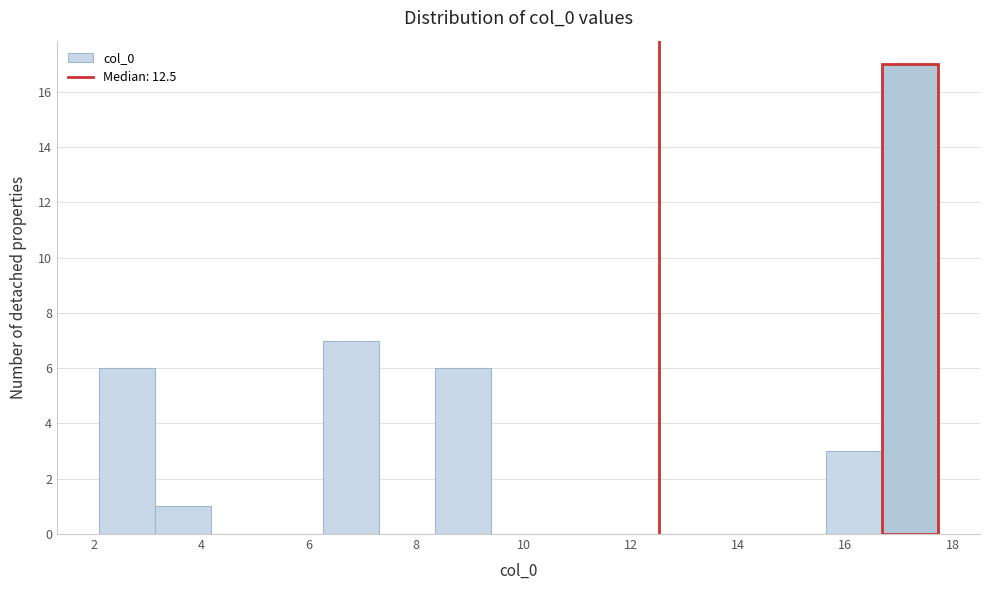

Which range on the x-axis has the tallest bar?

16.6 to 17.8